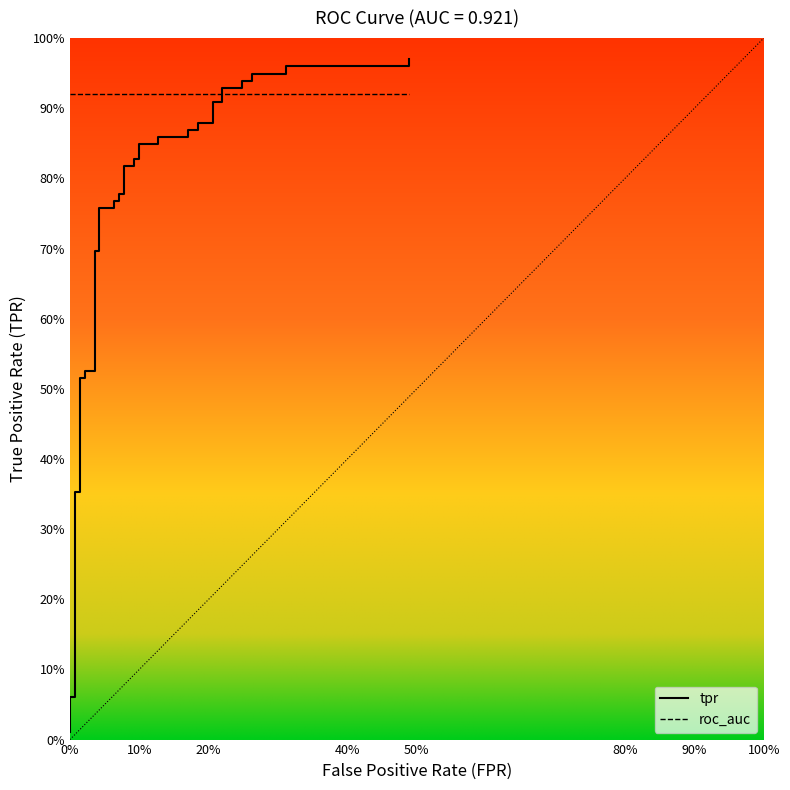

Which series has the largest total across all categories?

roc_auc